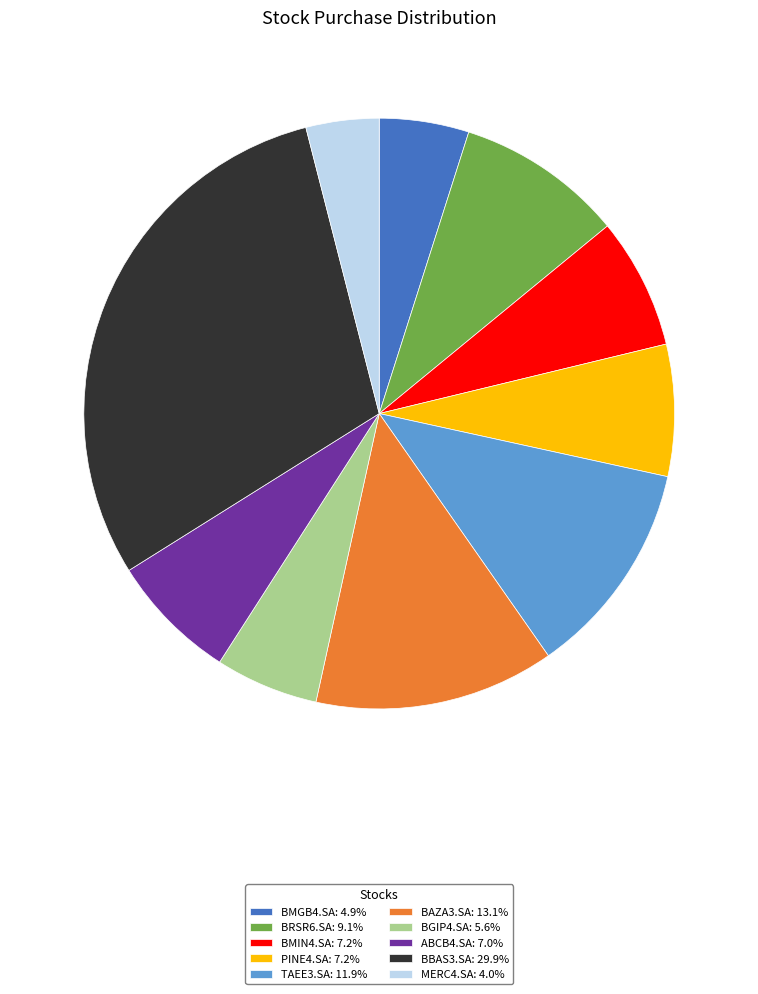

Is the sum of BGIP4.SA: 5.6% and TAEE3.SA: 11.9% greater than half?

No